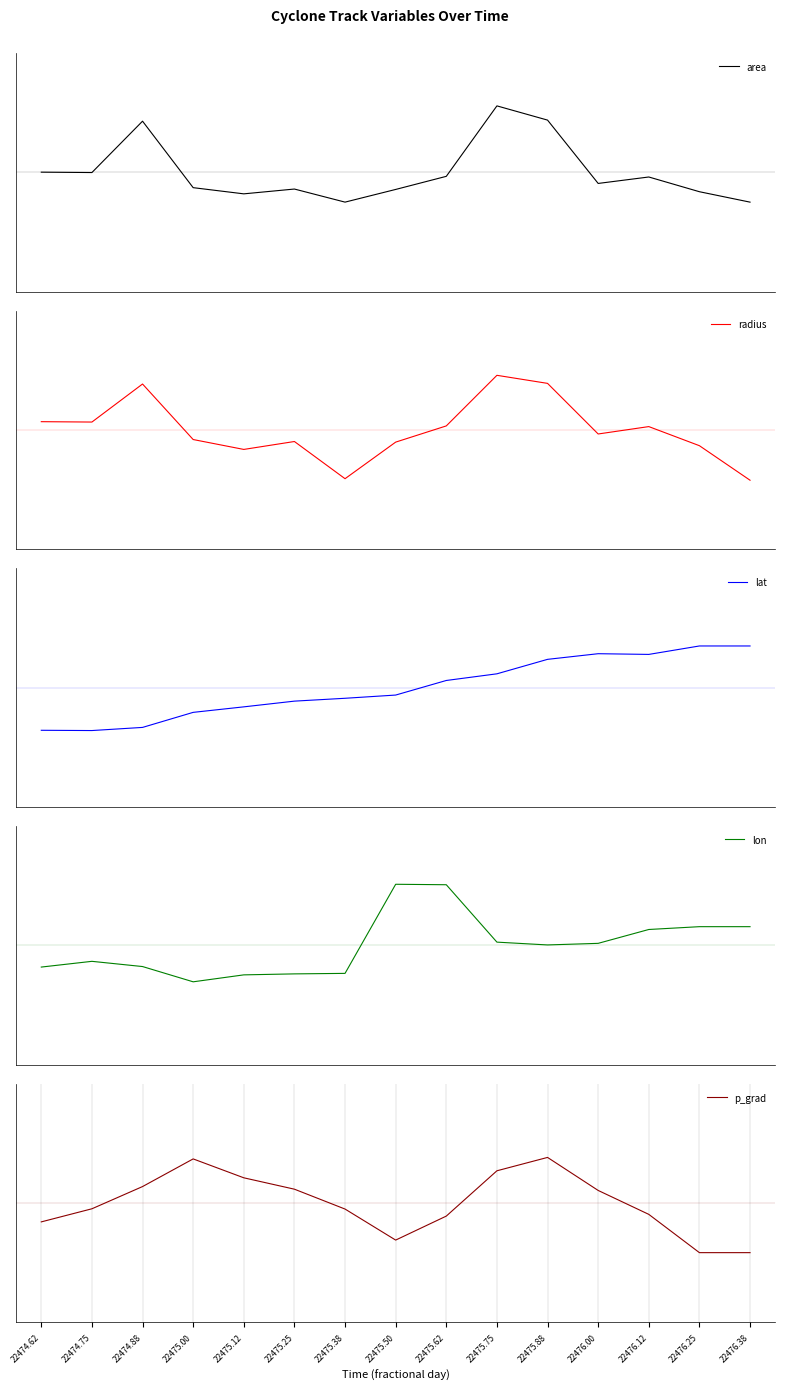

Which category has the lowest value across all series?

22476.38